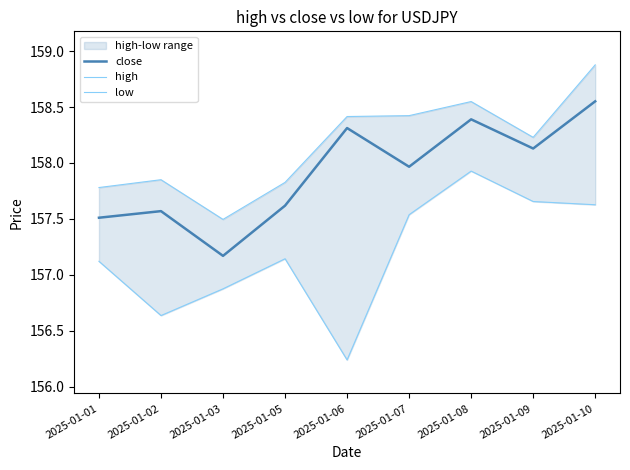

Which series changed the most between 2025-01-08 and 2025-01-09?

high